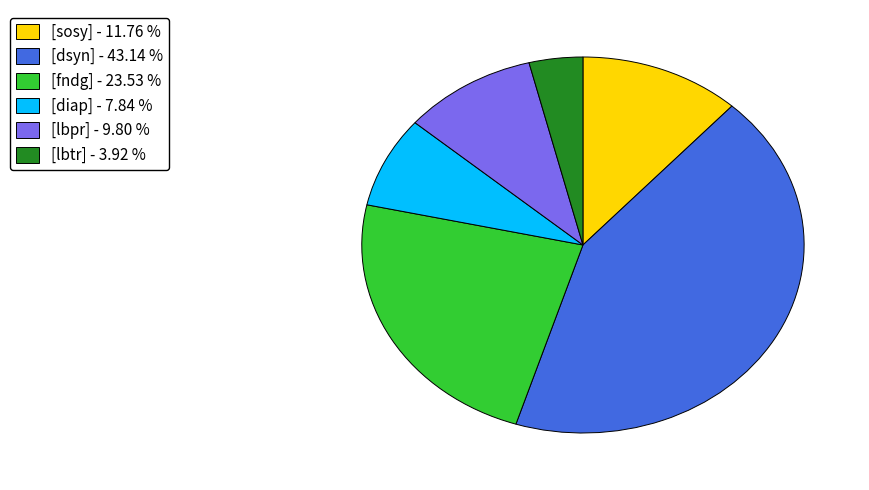

Which category has the smallest portion of the pie?

[lbtr] - 3.92 %